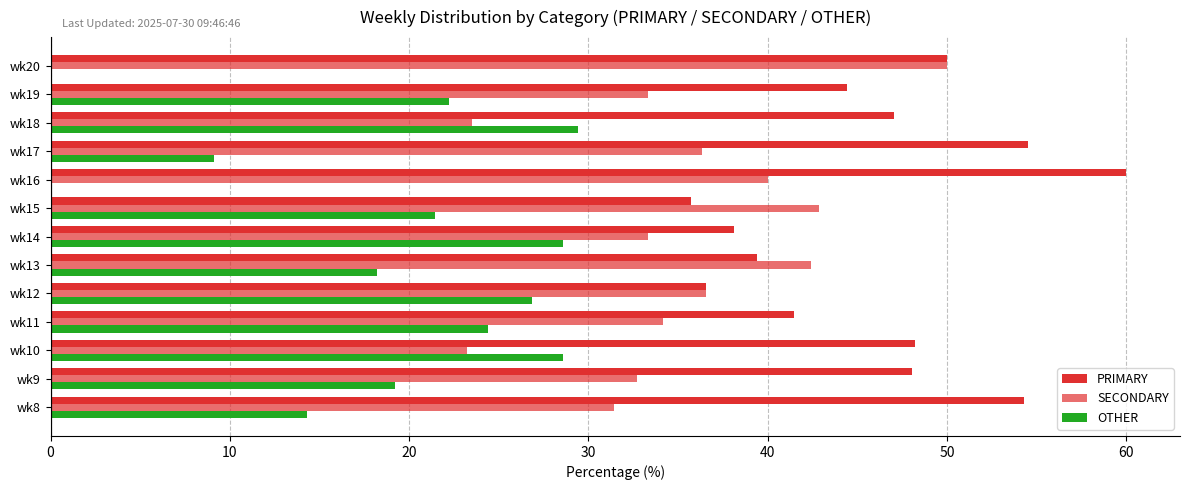

What is the maximum value shown in the chart?

60.0